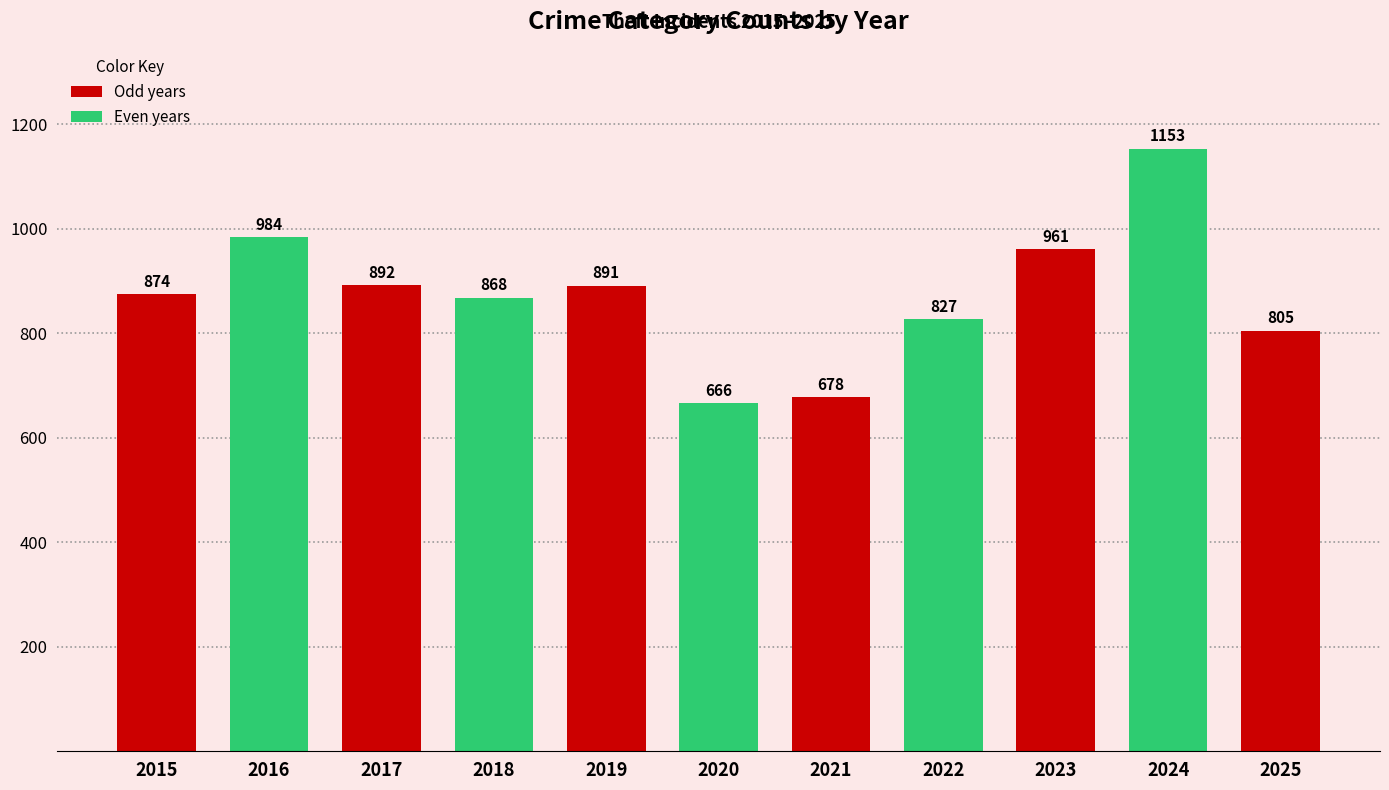

The chart shows a value of 1589 at 2023. True or false?

False